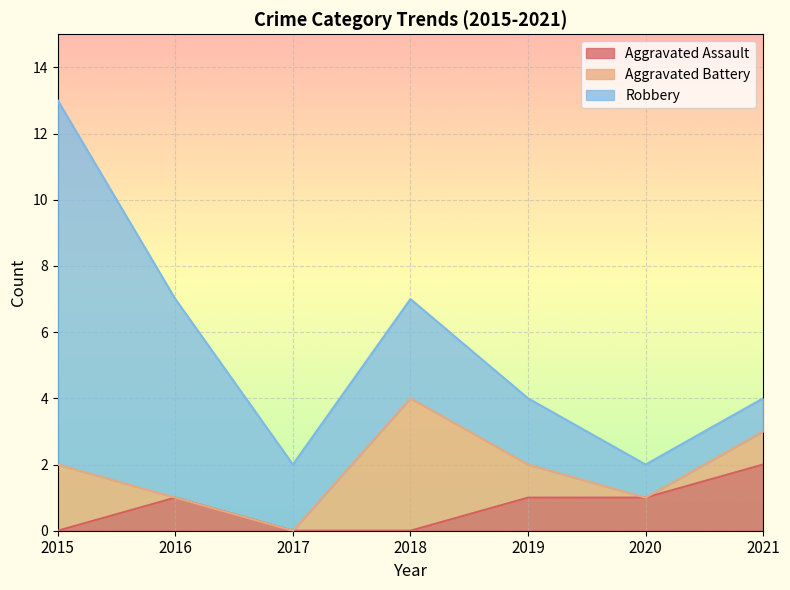

Reading left to right, extract all data points from this chart.

Aggravated Assault: 2015=0	2016=1	2017=0	2018=0	2019=1	2020=1	2021=2
Aggravated Battery: 2015=2	2016=0	2017=0	2018=4	2019=1	2020=0	2021=1
Robbery: 2015=11	2016=6	2017=2	2018=3	2019=2	2020=1	2021=1